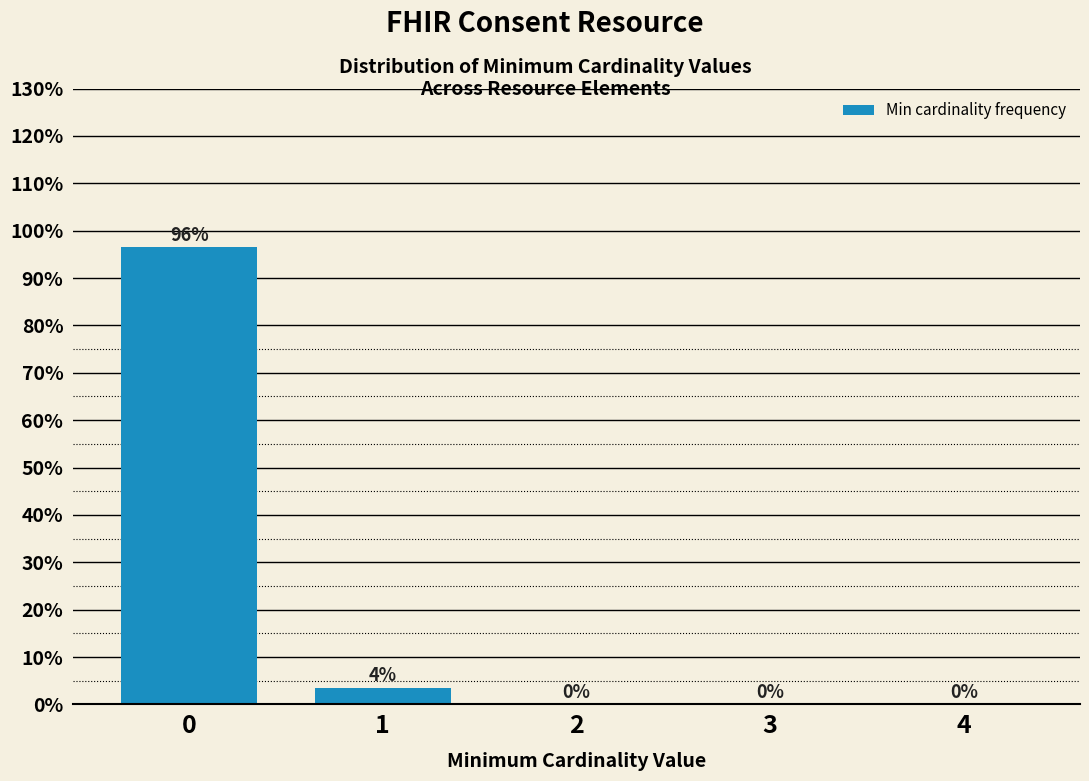

What value does the data have at 1?

3.5